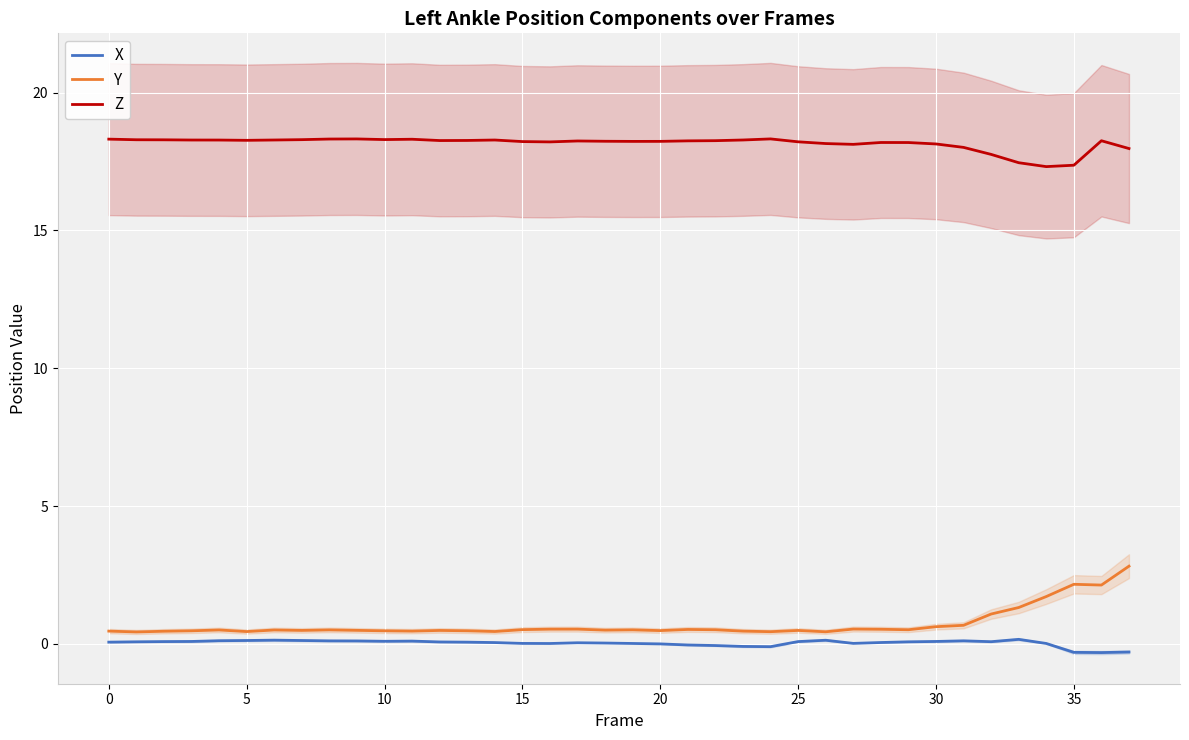

Between 16 and 12, which is larger?

12